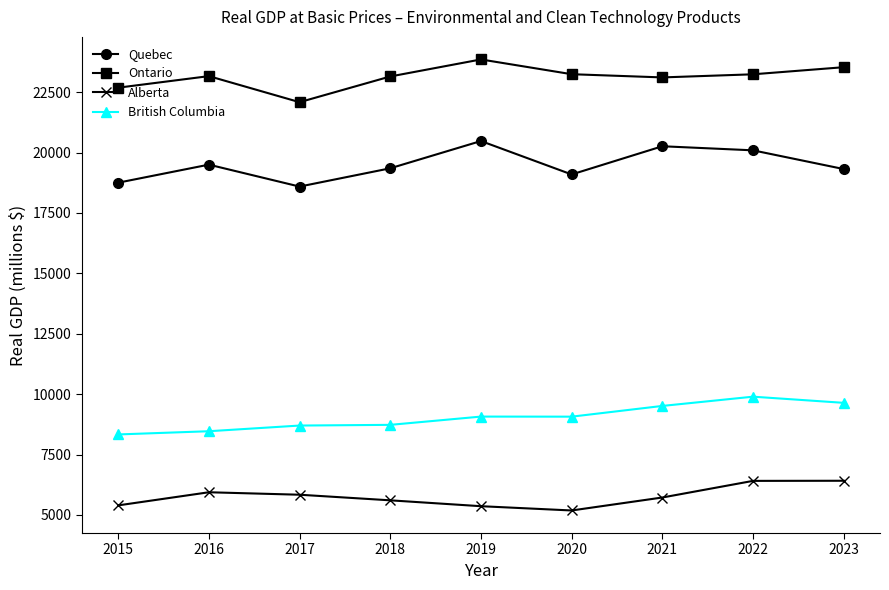

What is the value of the British Columbia point at the 5th from the left?

9070